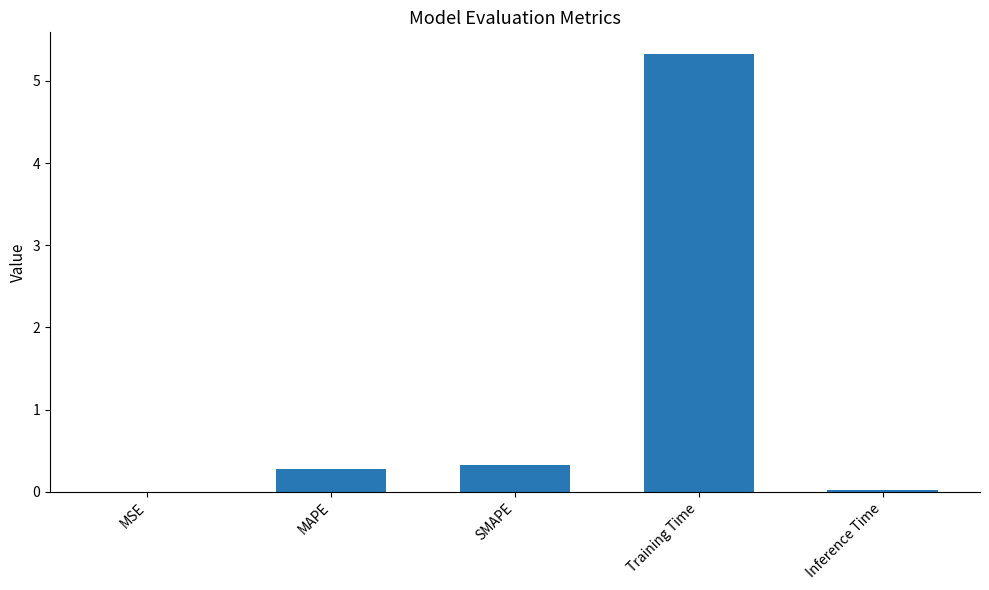

Between Training Time and MSE, which is larger?

Training Time